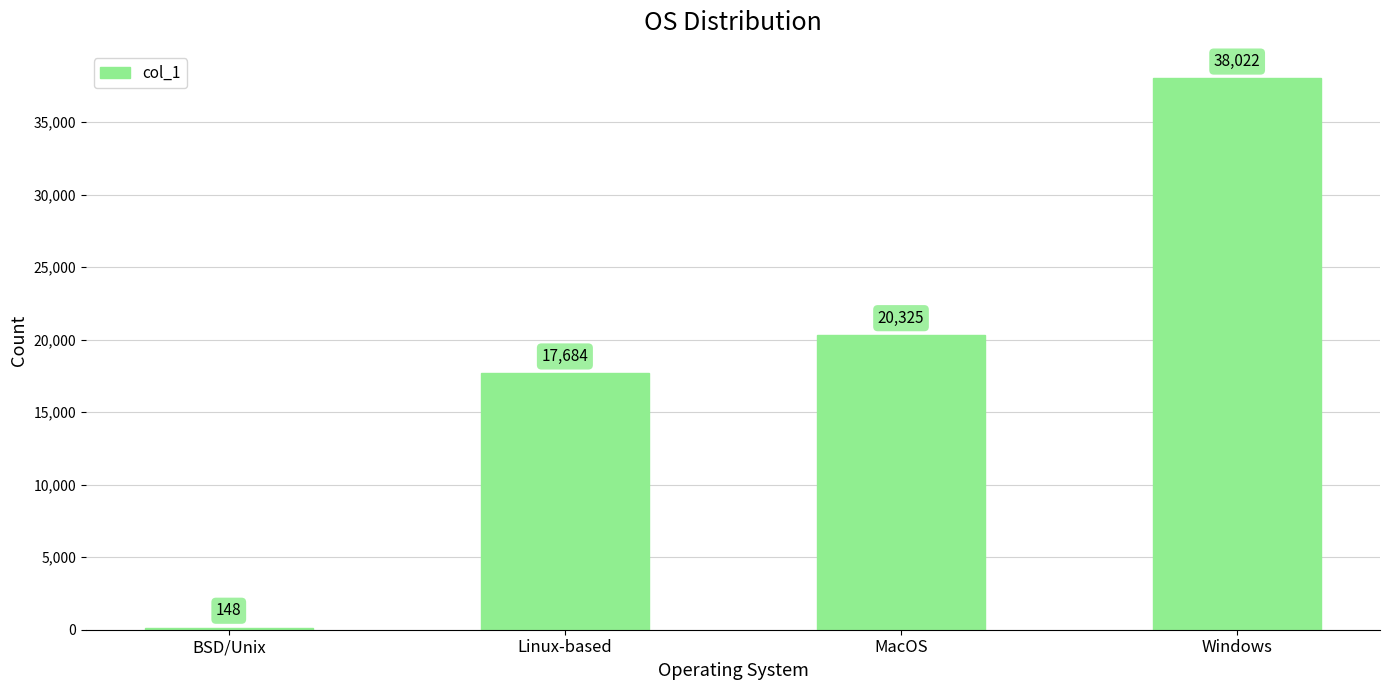

What position from the left is Linux-based?

2